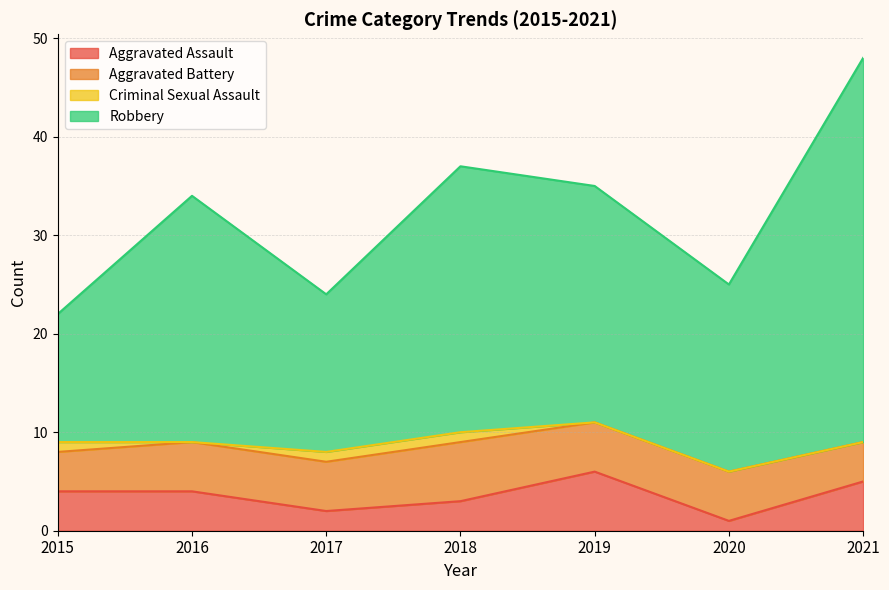

Is it true that Aggravated Assault equals 4 at 2019?

False